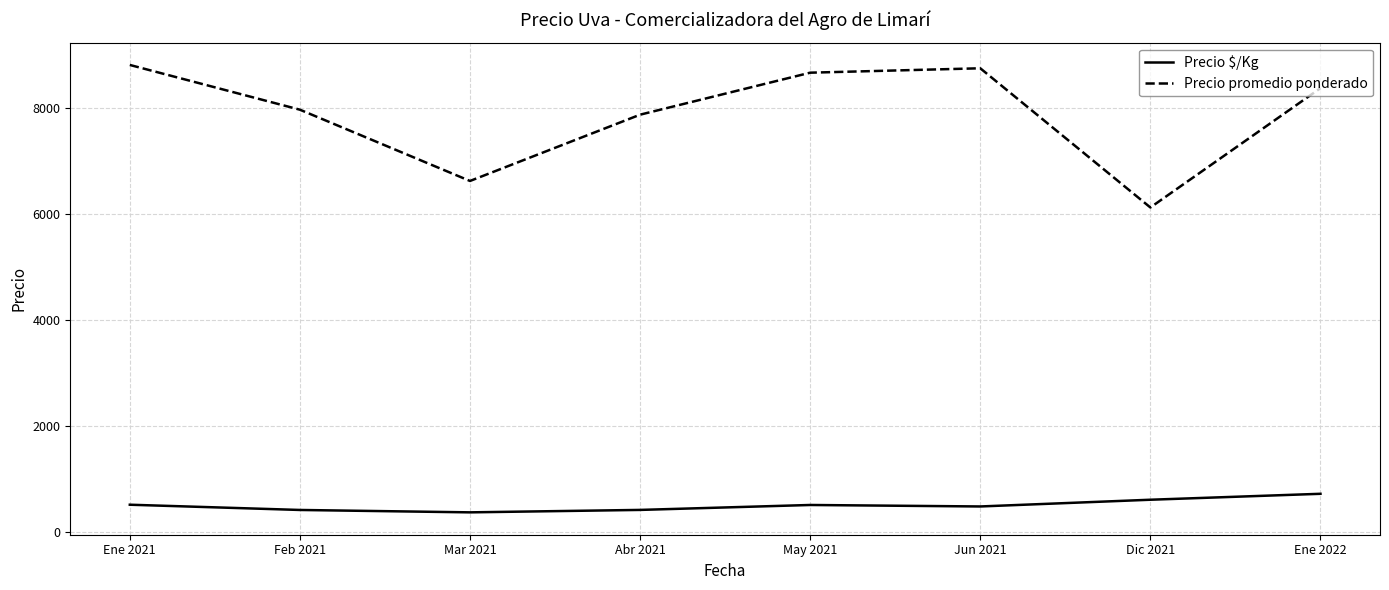

True or false: Precio $/Kg has more than 2 points higher than both neighbors.

False